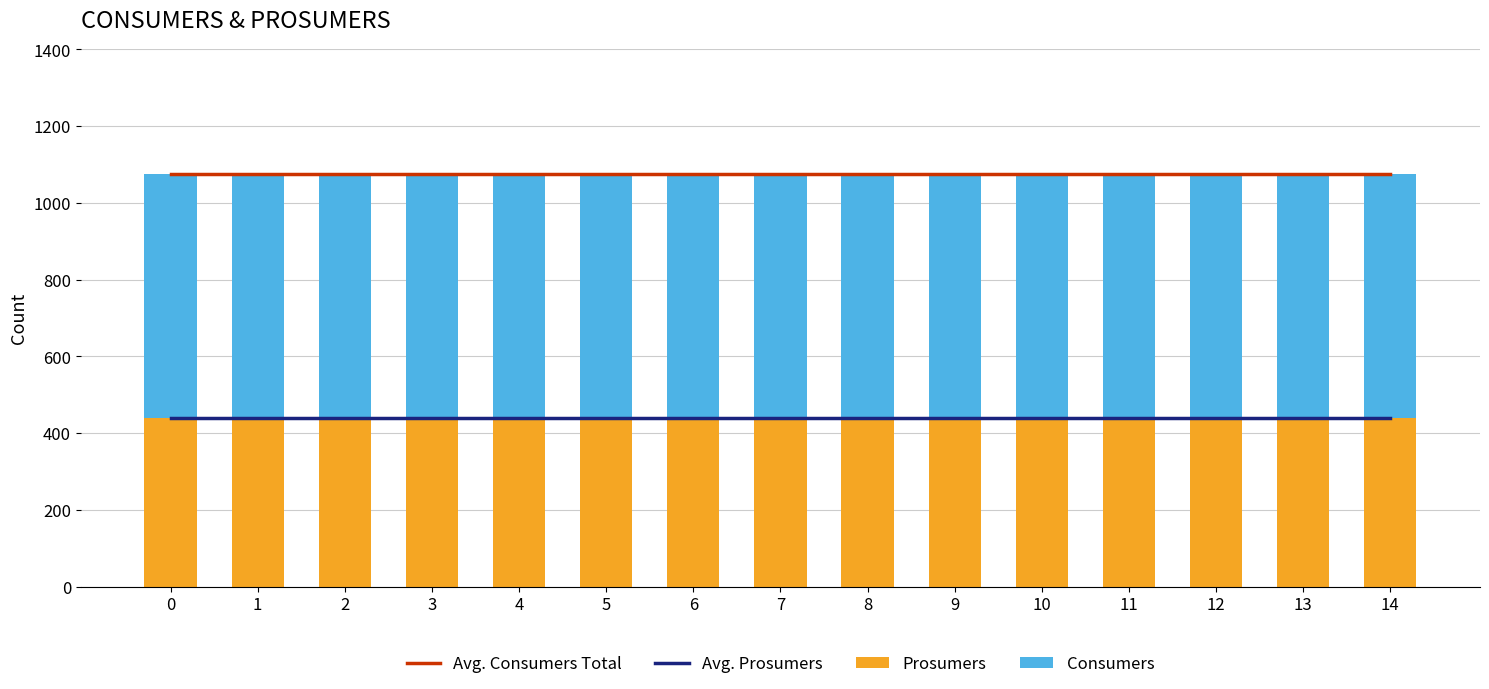

Reading right to left, what are all the values shown in this chart?

Avg. Consumers Total: 1075	1075	1075	1075	1075	1075	1075	1075	1075	1075	1075	1075	1075	1075	1075
Avg. Prosumers: 440	440	440	440	440	440	440	440	440	440	440	440	440	440	440
Prosumers: 440	440	440	440	440	440	440	440	440	440	440	440	440	440	440
Consumers: 635	635	635	635	635	635	635	635	635	635	635	635	635	635	635